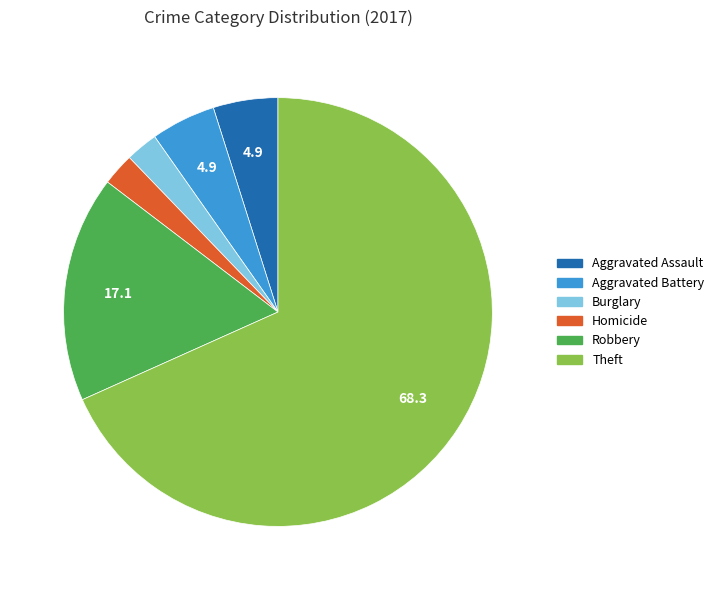

Is there any slice that represents more than half of the pie?

Yes